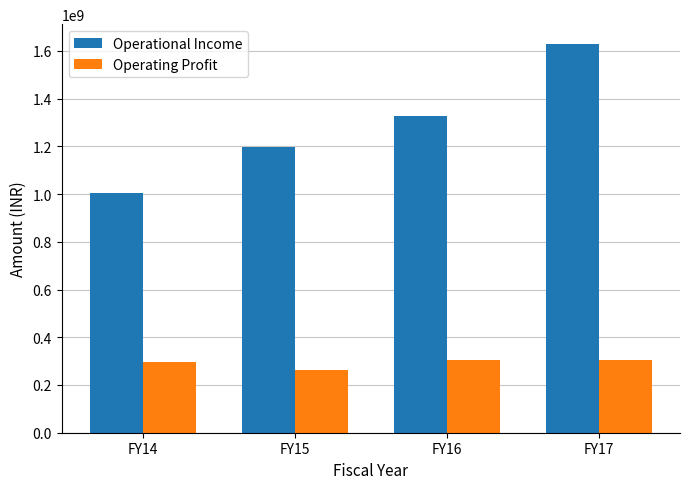

How many categories are shown in the chart?

4